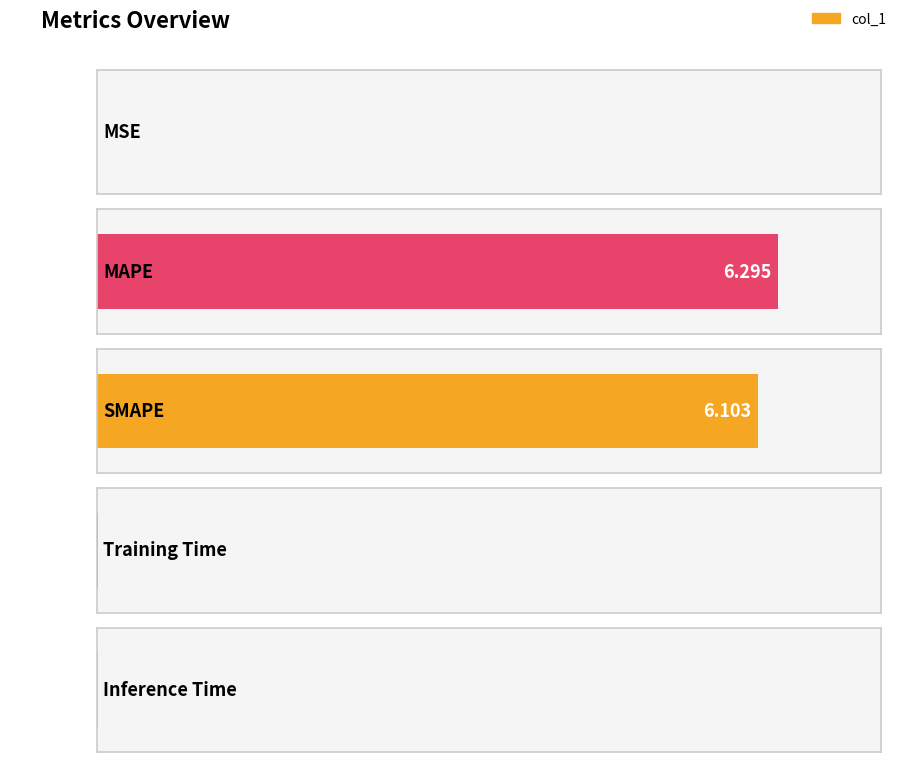

What is the sum of all values?

12.4